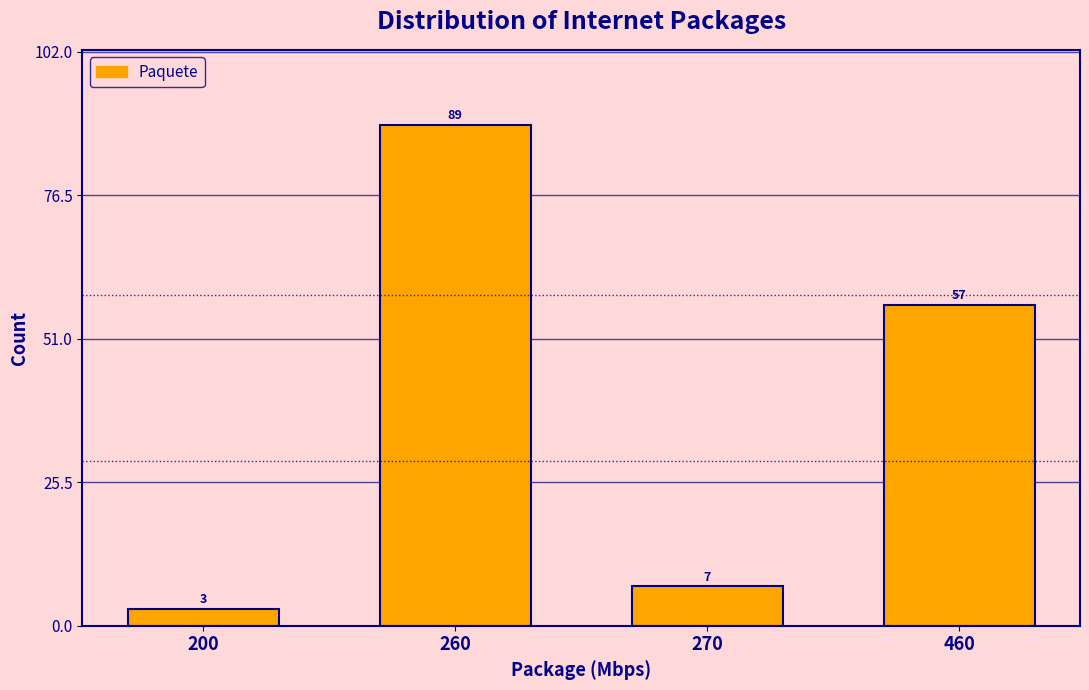

Reading right to left, list all the values displayed in this chart.

57	7	89	3